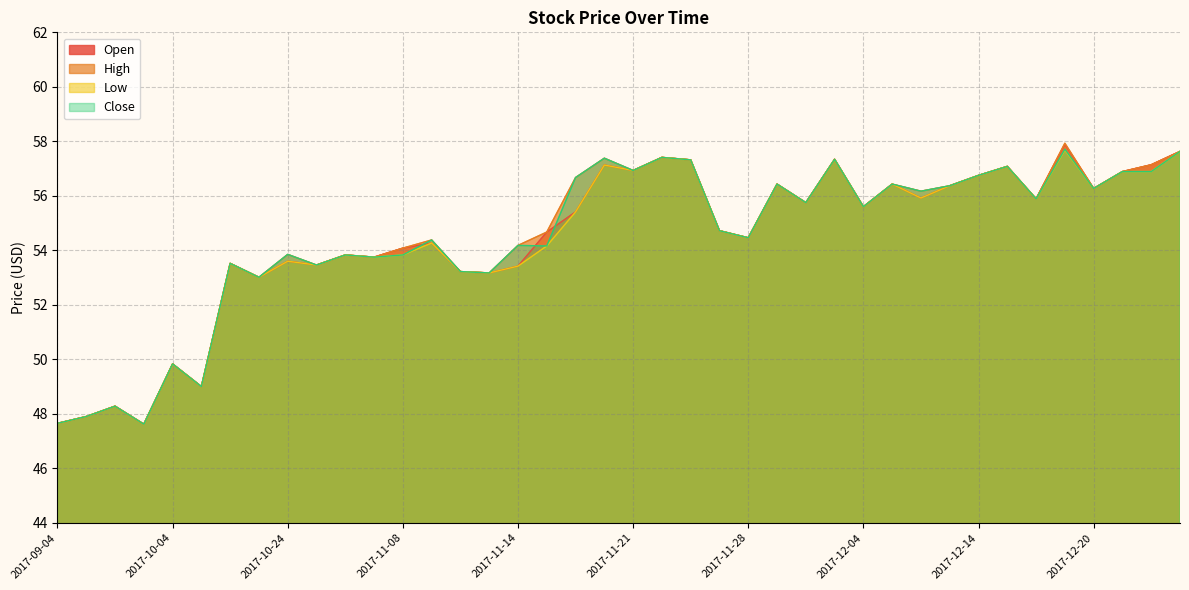

How many data points does each series have?

40